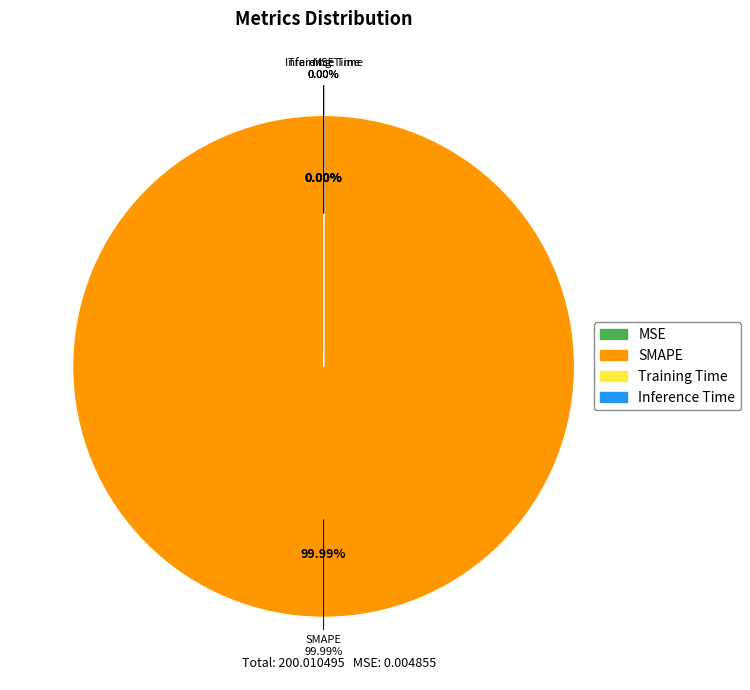

What is the largest slice in the pie chart?

SMAPE